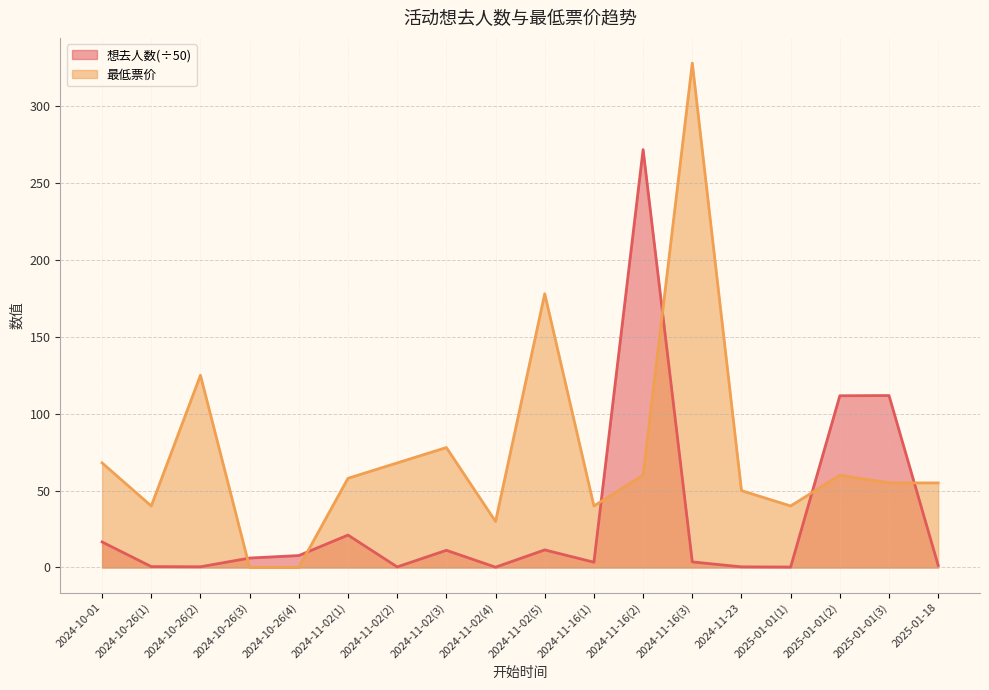

Reading left to right, extract all data points from this chart.

想去人数: 2024-10-01=16.6	2024-10-26(1)=0.6	2024-10-26(2)=0.5	2024-10-26(3)=6.1	2024-10-26(4)=7.8	2024-11-02(1)=21.1	2024-11-02(2)=0.4	2024-11-02(3)=11.2	2024-11-02(4)=0.2	2024-11-02(5)=11.4	2024-11-16(1)=3.4	2024-11-16(2)=271.8	2024-11-16(3)=3.6	2024-11-23=0.4	2025-01-01(1)=0.3	2025-01-01(2)=111.7	2025-01-01(3)=111.8	2025-01-18=1.3
最低票价: 2024-10-01=68.0	2024-10-26(1)=40.0	2024-10-26(2)=125.0	2024-10-26(3)=0.0	2024-10-26(4)=0.0	2024-11-02(1)=58.0	2024-11-02(2)=68.0	2024-11-02(3)=78.0	2024-11-02(4)=29.9	2024-11-02(5)=178.0	2024-11-16(1)=40.0	2024-11-16(2)=60.0	2024-11-16(3)=328.0	2024-11-23=50.0	2025-01-01(1)=40.0	2025-01-01(2)=60.0	2025-01-01(3)=55.0	2025-01-18=55.0